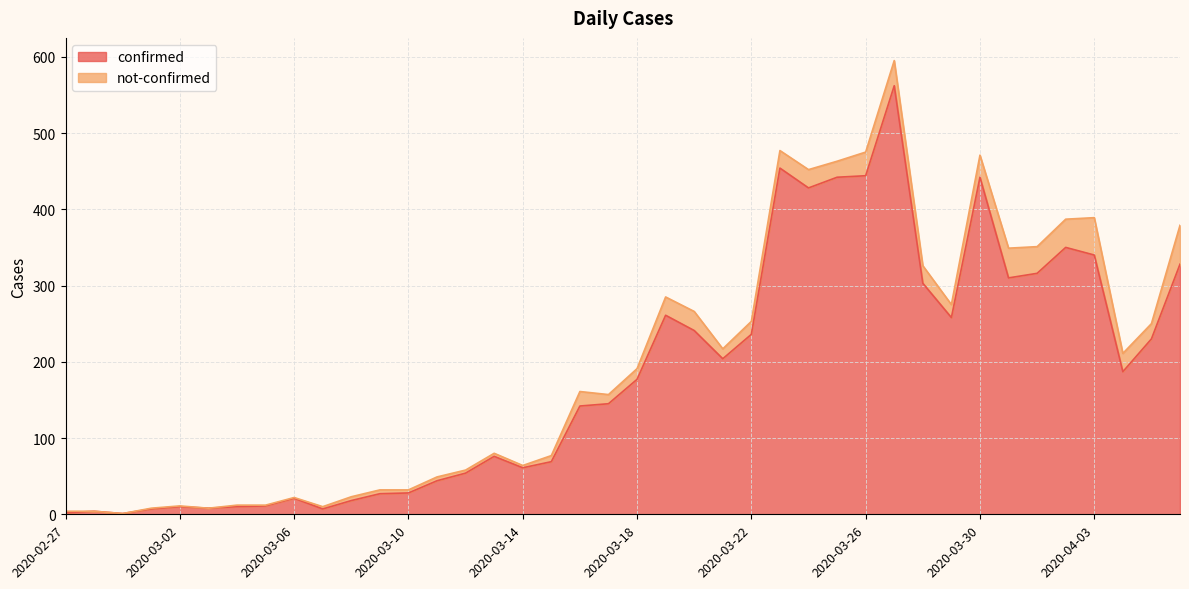

What position from the right is 2020-03-25?

13